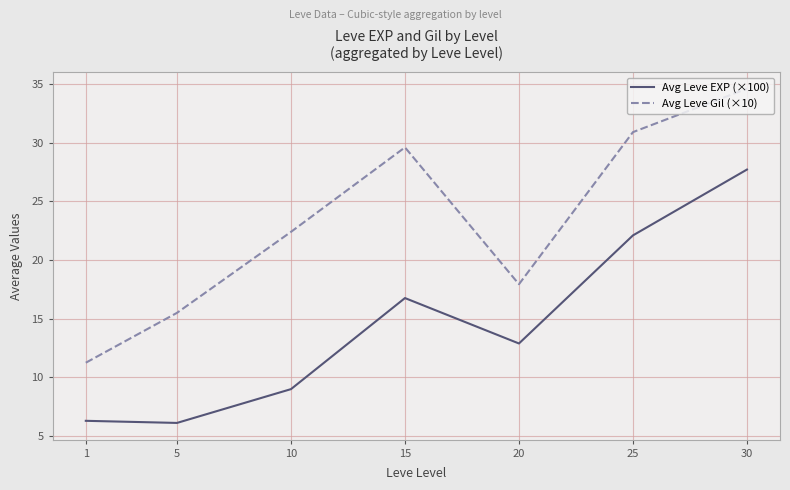

At which category does Avg Leve Gil (×10) reach its first local peak?

15